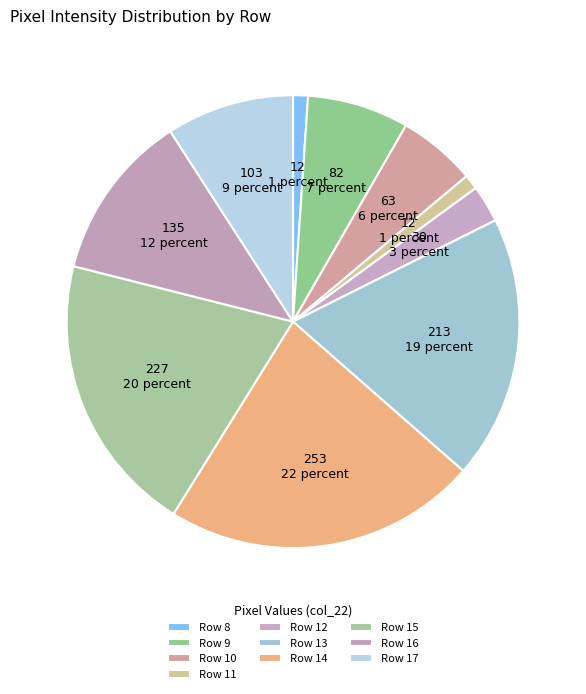

How many segments does this pie chart have?

10